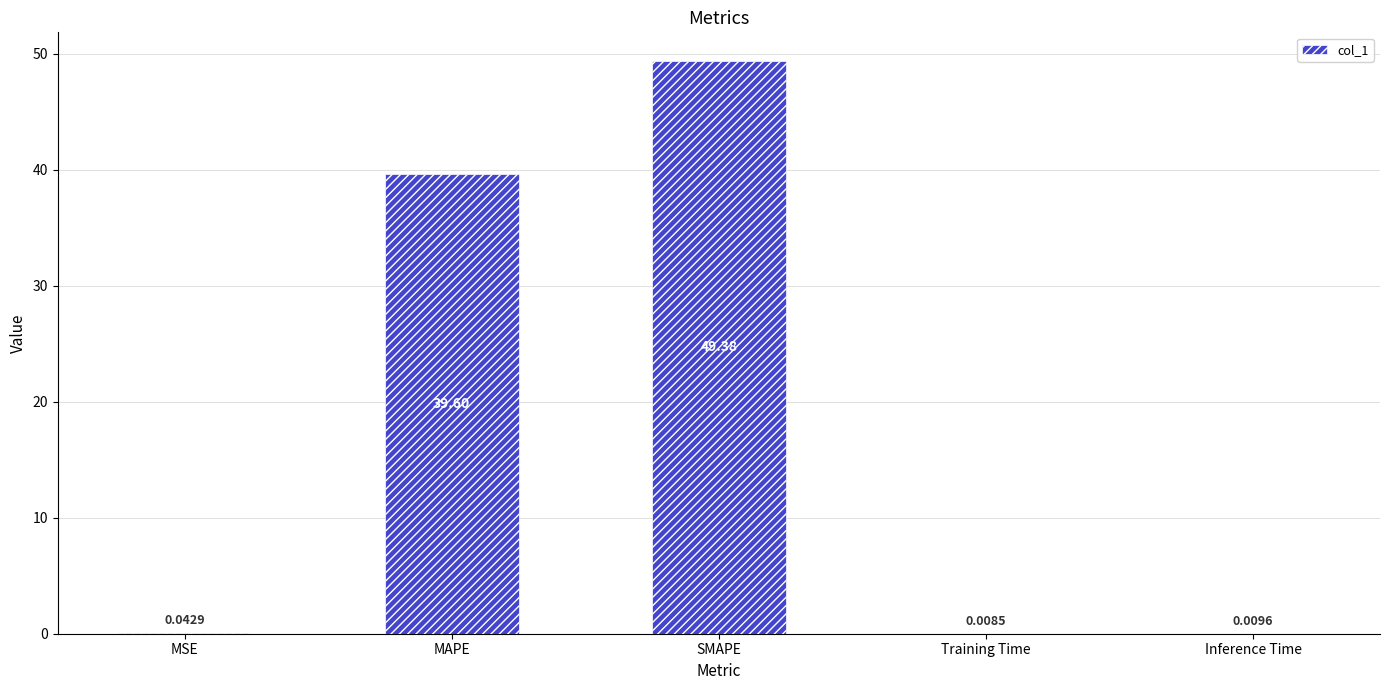

What is the sum of all values?

89.0